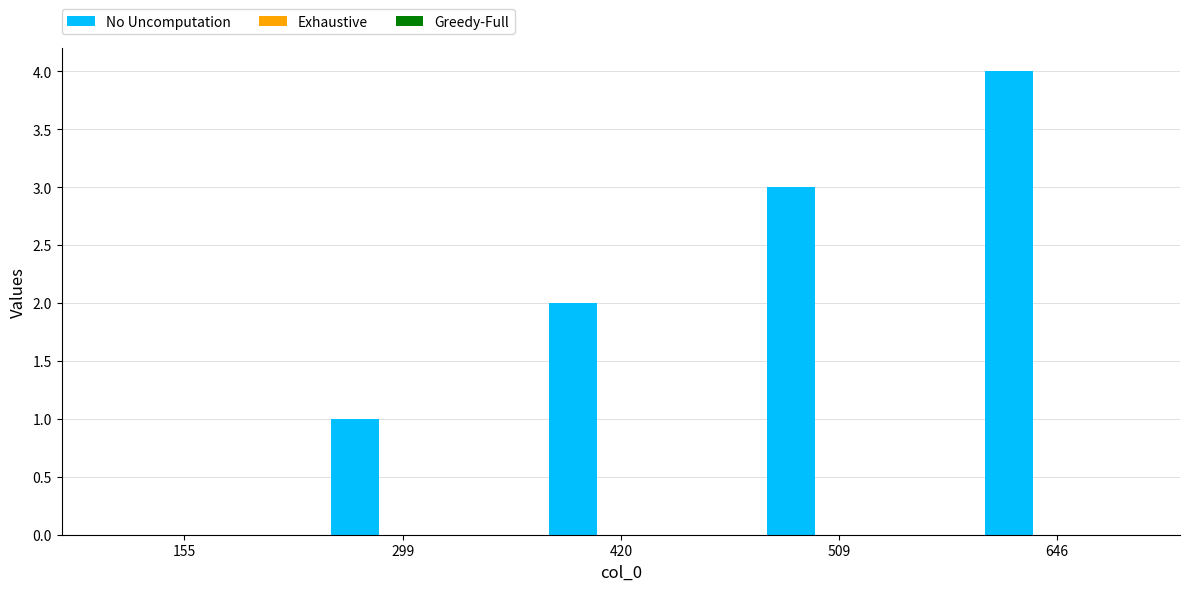

Which has a higher value, 299 or 646?

646